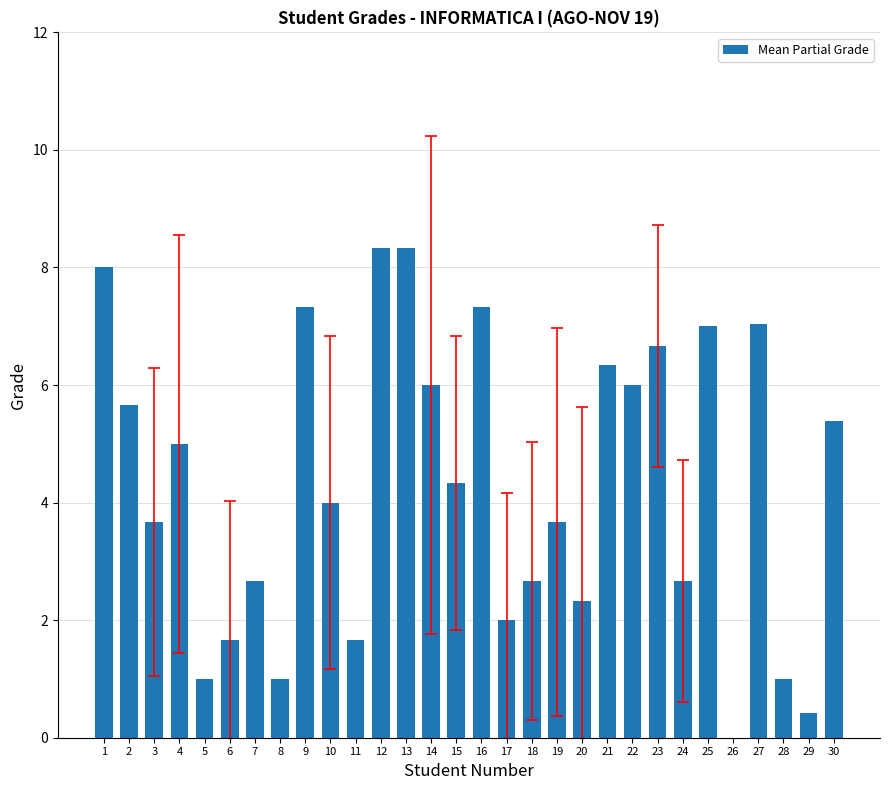

Reading left to right, transcribe all the data shown in this chart.

1=8.0	2=5.7	3=3.7	4=5.0	5=1.0	6=1.7	7=2.7	8=1.0	9=7.3	10=4.0	11=1.7	12=8.3	13=8.3	14=6.0	15=4.3	16=7.3	17=2.0	18=2.7	19=3.7	20=2.3	21=6.3	22=6.0	23=6.7	24=2.7	25=7.0	26=0.0	27=7.0	28=1.0	29=0.4	30=5.4